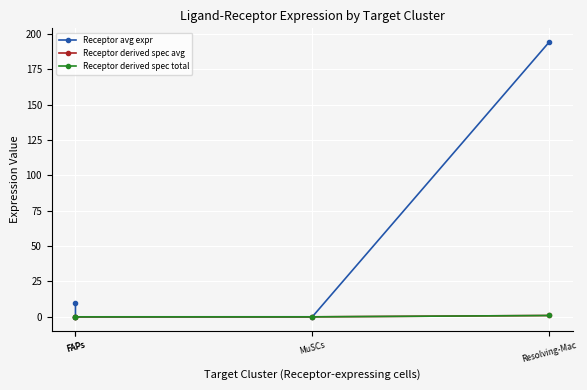

How many lines are shown in the chart?

3